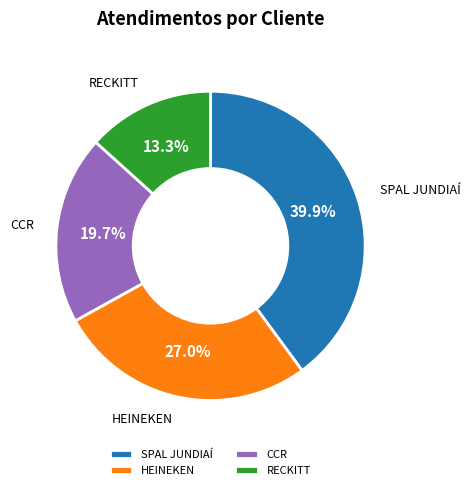

To the nearest percent, what portion does HEINEKEN represent?

27%